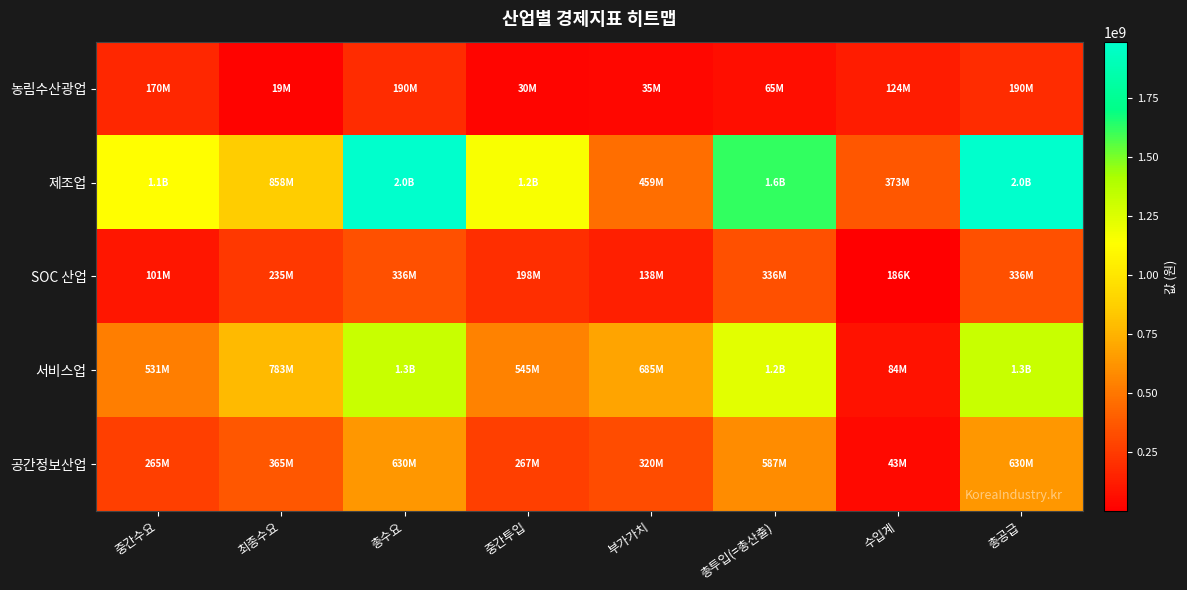

Reading right to left, list all the values displayed in this chart.

농림수산광업: 총공급=189851634	수입계=124354693	총투입(=총산출)=65496941	부가가치=35395852	중간투입=30101089	총수요=189851634	최종수요=19369984	중간수요=170481650
제조업: 총공급=1987260506	수입계=372561644	총투입(=총산출)=1614698862	부가가치=459086074	중간투입=1155612788	총수요=1987260506	최종수요=858282678	중간수요=1128977828
SOC 산업: 총공급=335824449	수입계=185885	총투입(=총산출)=335638564	부가가치=137934215	중간투입=197704349	총수요=335824449	최종수요=235075262	중간수요=100749187
서비스업: 총공급=1314242514	수입계=83598664	총투입(=총산출)=1230643850	부가가치=685309514	중간투입=545334336	총수요=1314242514	최종수요=783296847	중간수요=530945667
공간정보산업: 총공급=630385340	수입계=43301477	총투입(=총산출)=587083863	부가가치=319725013	중간투입=267358850	총수요=630385340	최종수요=365428260	중간수요=264957080